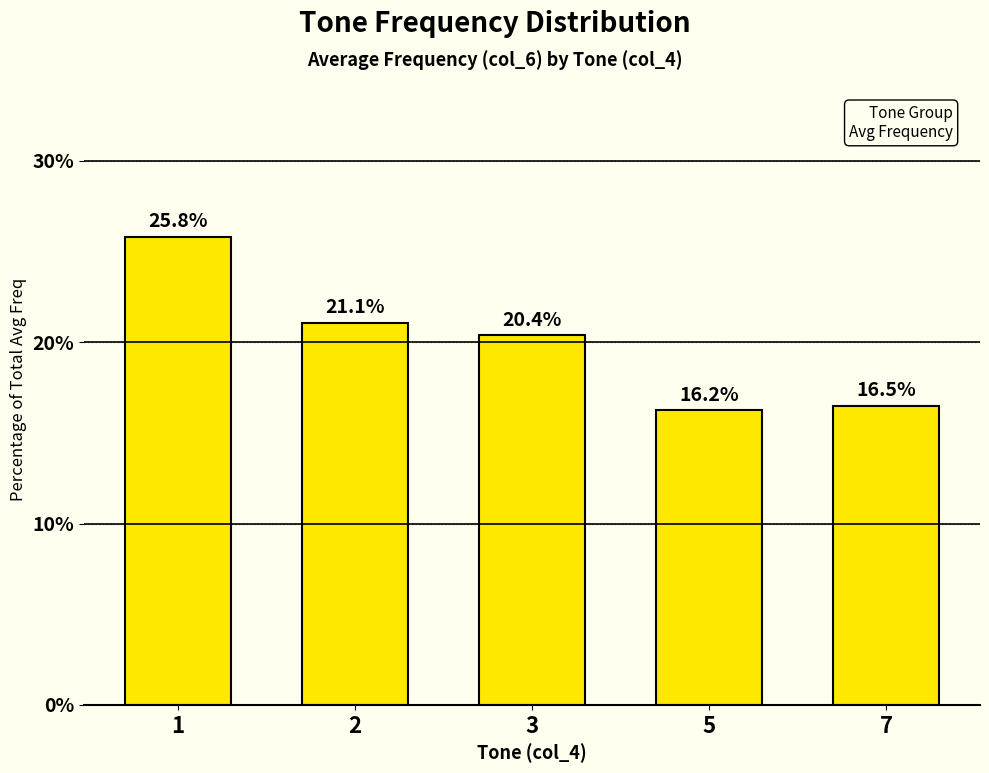

The chart shows a value of 10.8 at 5. True or false?

False